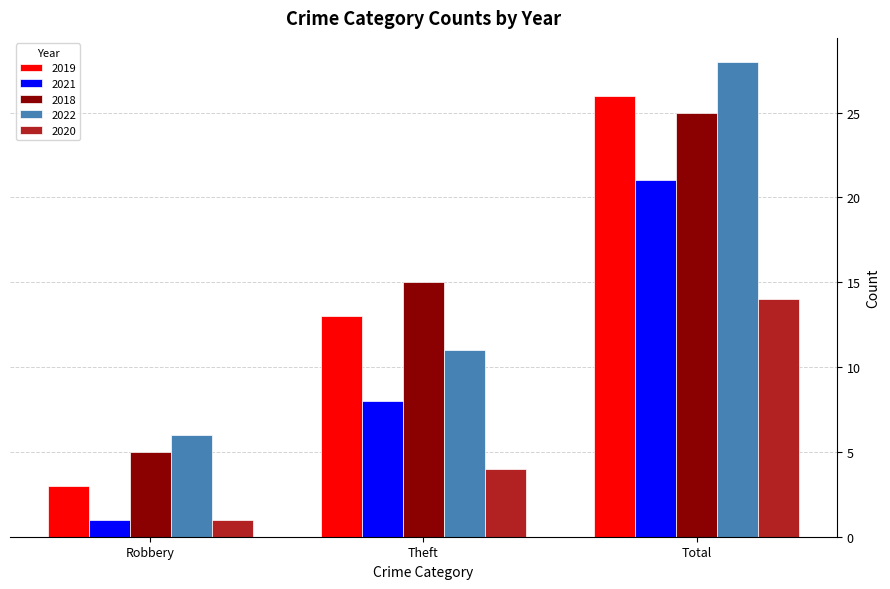

How many values in the 2022 series are below 11?

1